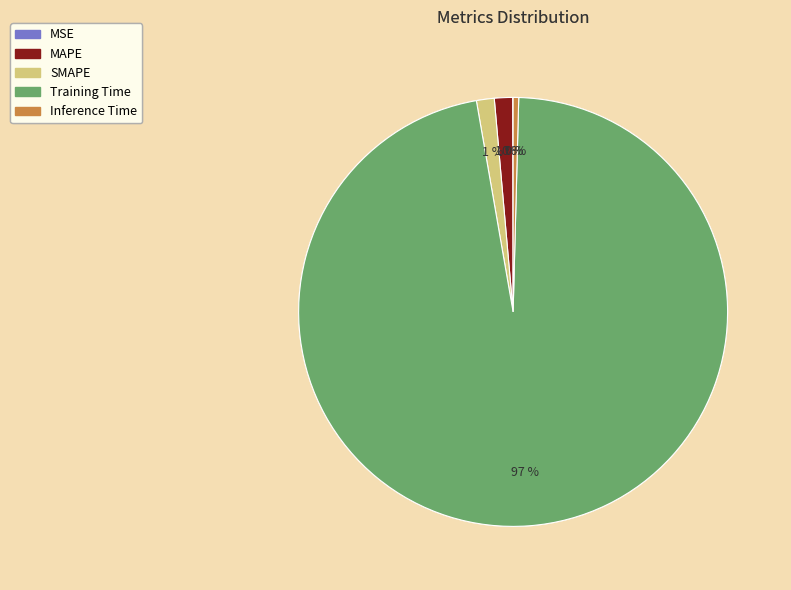

Which has a higher value, MAPE or Training Time?

Training Time